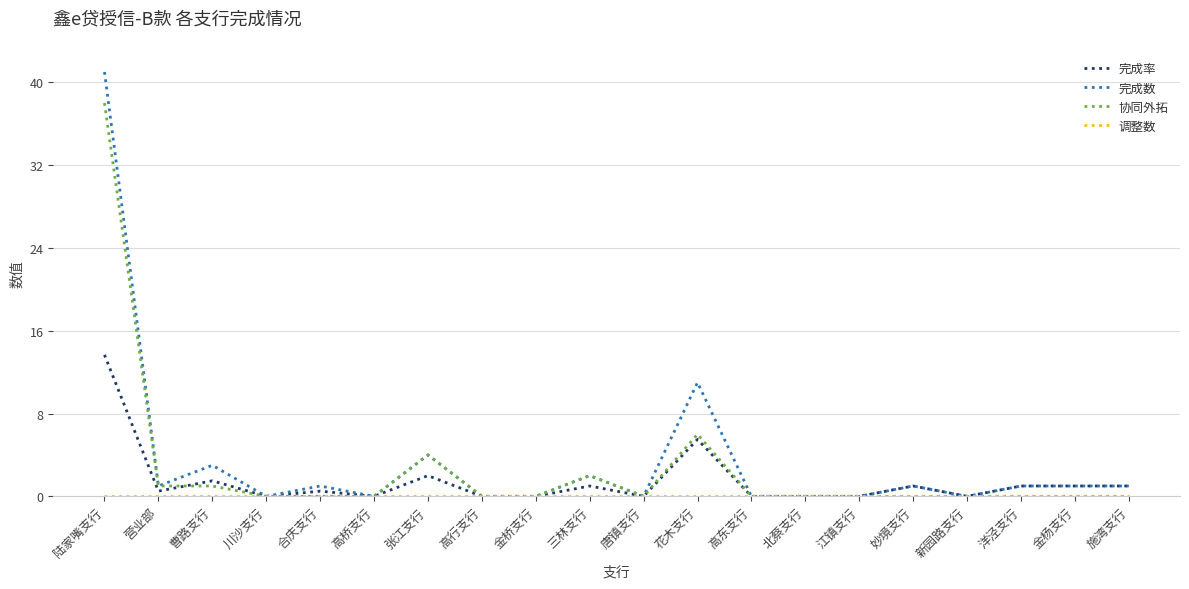

Is it true that 协同外拓 equals 1.0 at 曹路支行?

True